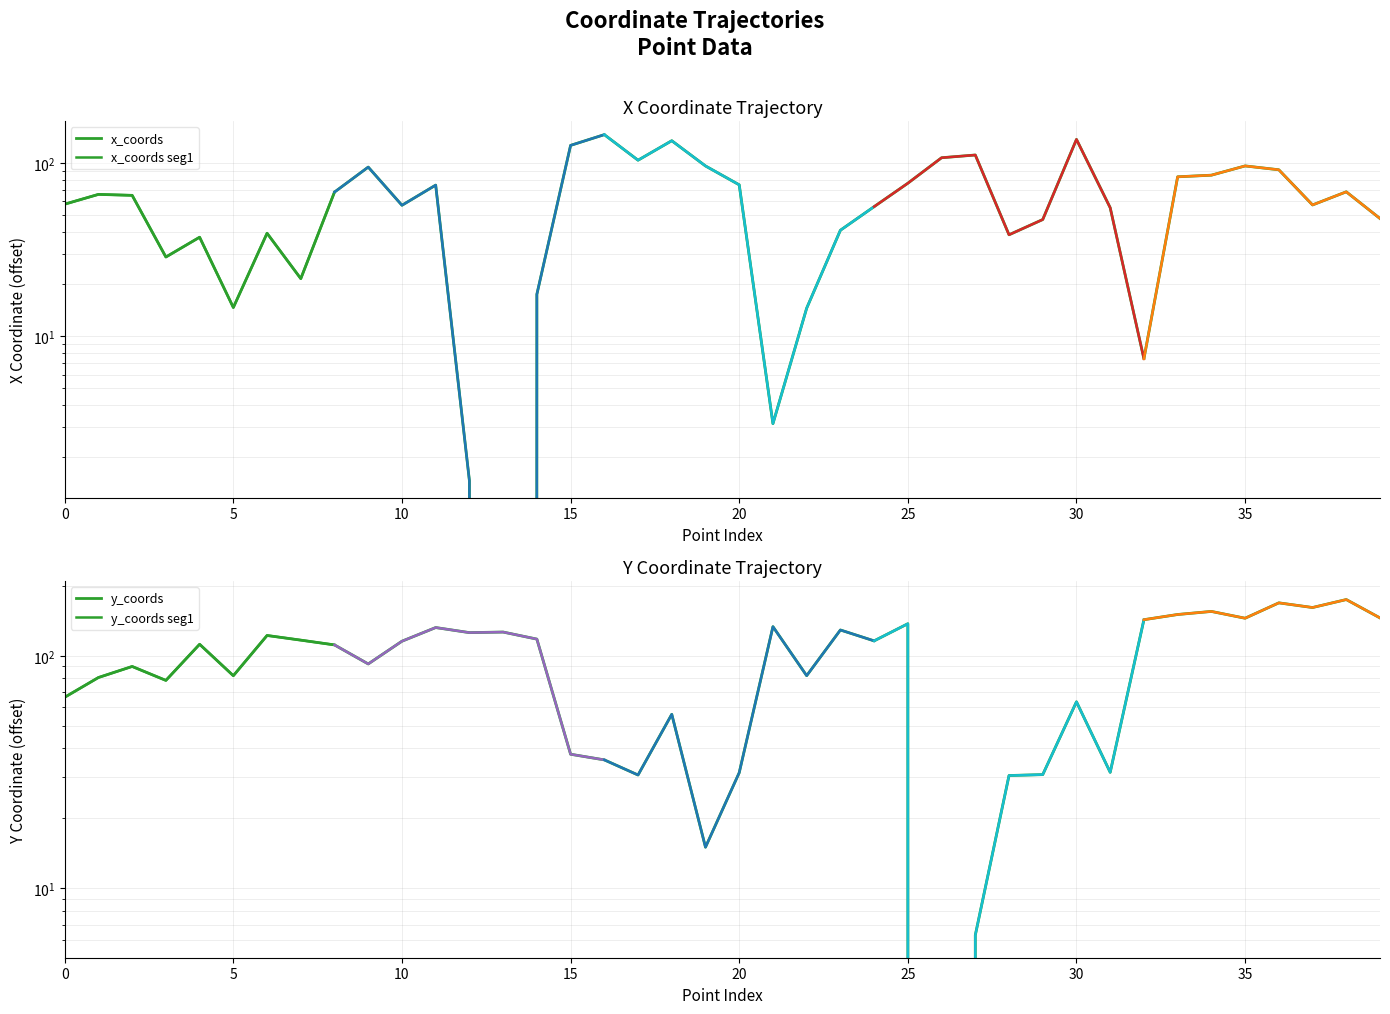

In y_coords, how many points are higher than both neighbors (excluding endpoints)?

13